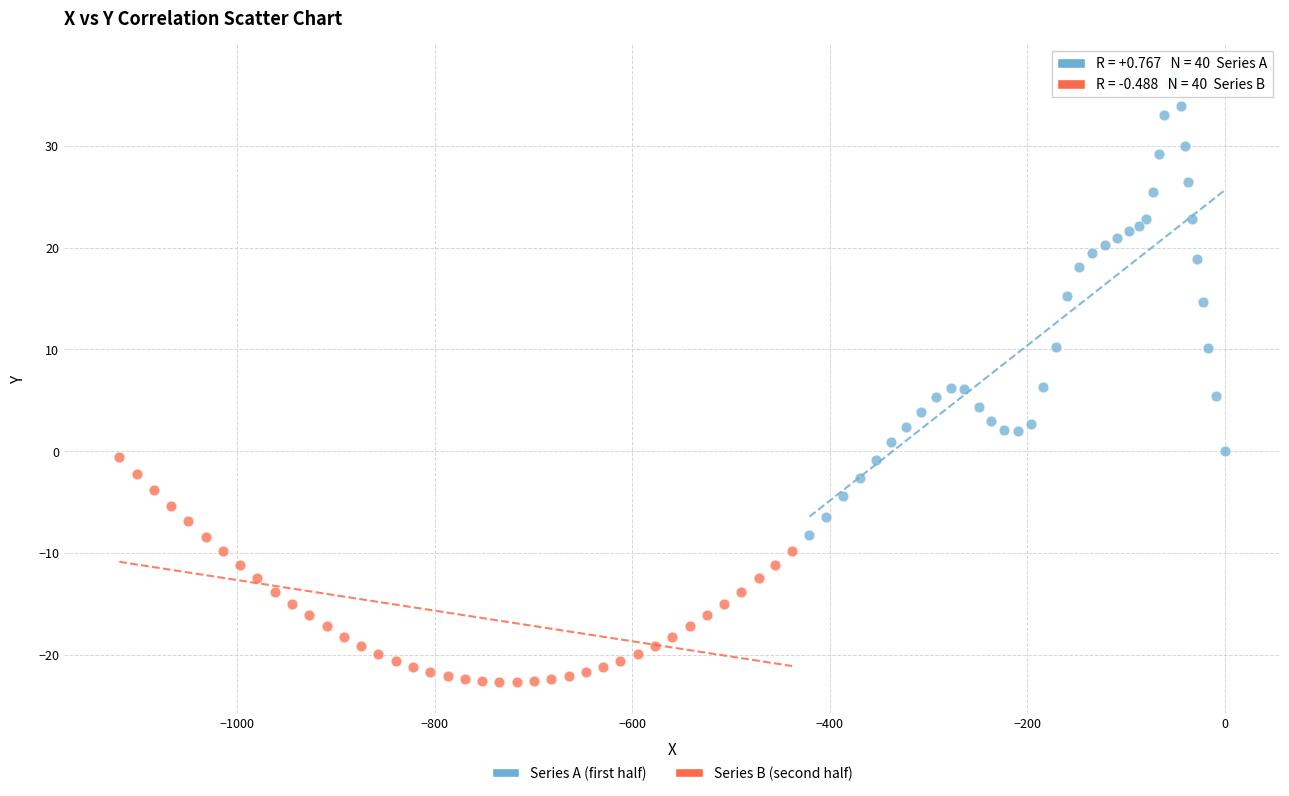

Which series has the widest spread of Y values?

Series A (first half)